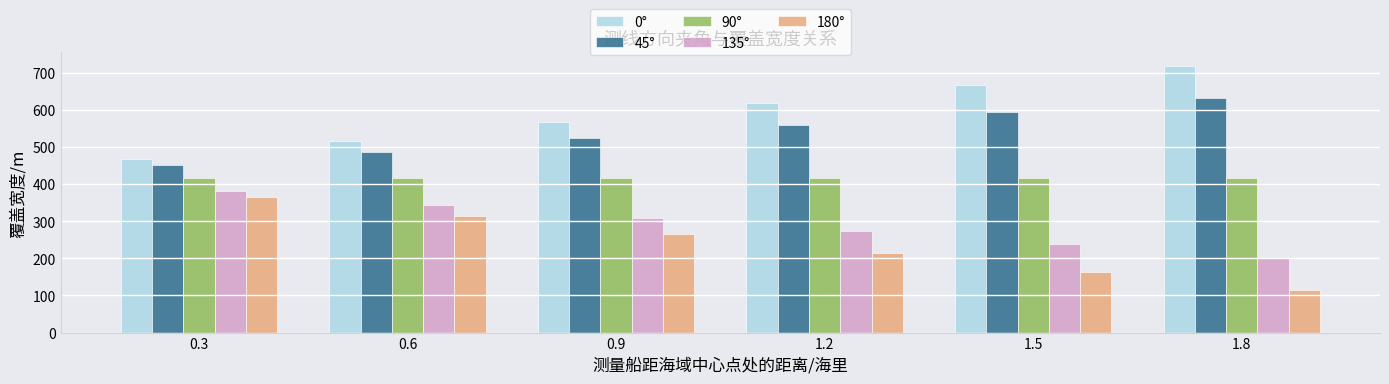

Are the bars horizontal?

No